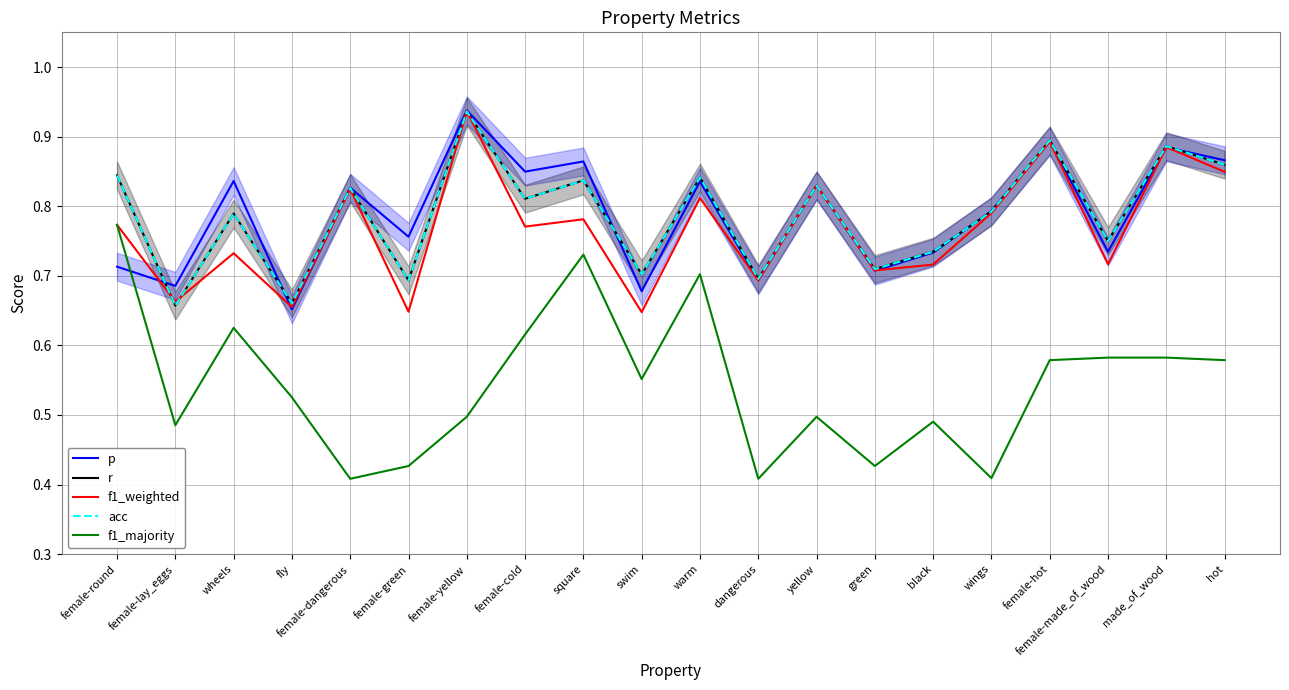

At which category does f1_majority reach its first local peak?

wheels